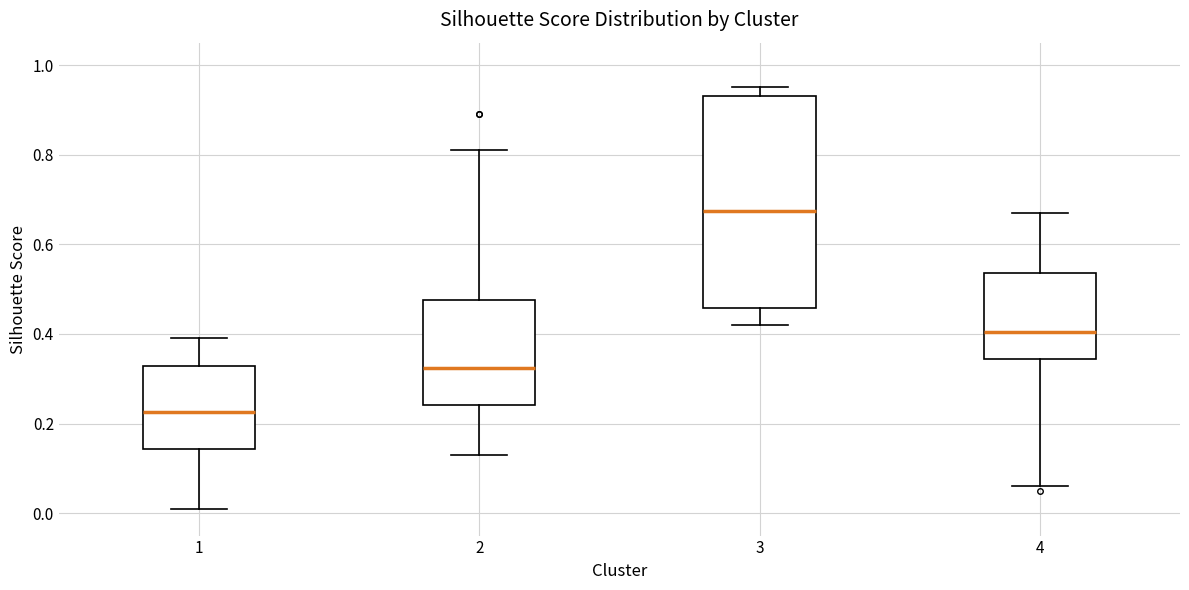

Reading left to right, transcribe this box plot: for each box, give where its median line is, the range the box spans, and where its two whiskers end, as read against the y-axis. The values are not printed on the chart, so give them approximately, as read against the axis.

1: median 0.22, box 0.14 to 0.32, whiskers 0.02 to 0.40
2: median 0.32, box 0.24 to 0.48, whiskers 0.14 to 0.82
3: median 0.68, box 0.46 to 0.94, whiskers 0.42 to 0.96
4: median 0.40, box 0.34 to 0.54, whiskers 0.06 to 0.68